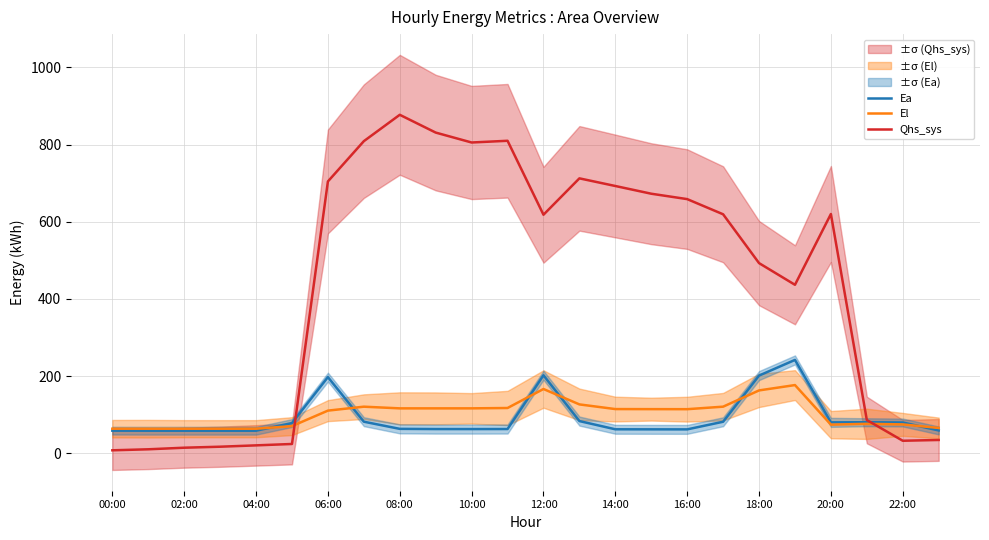

How many values in the Qhs_sys series exceed 619?

12